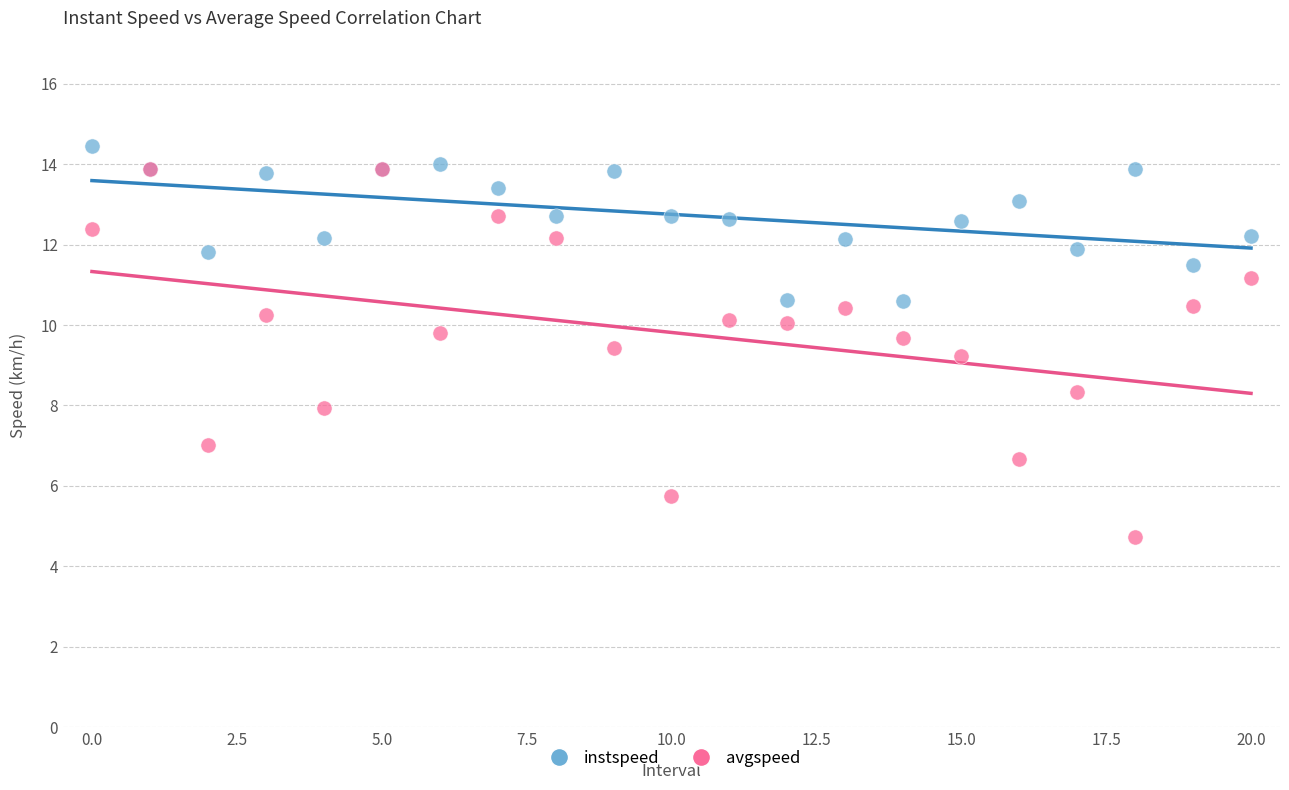

Which series has the largest Y range (max minus min)?

avgspeed